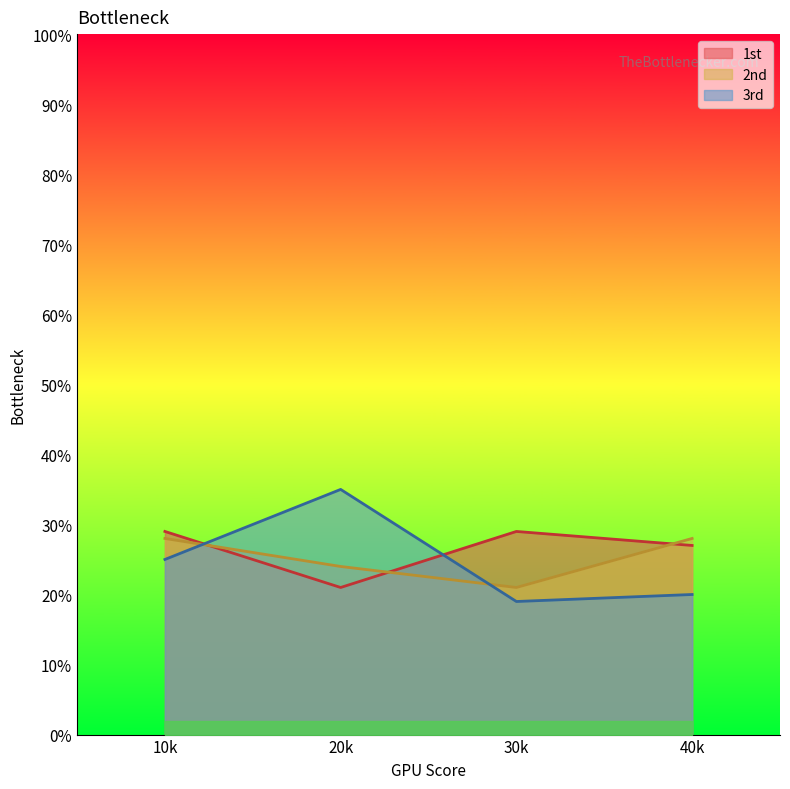

How many series are shown in this chart?

3